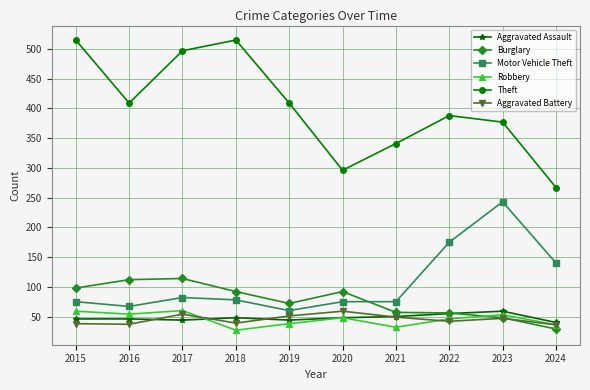

Where is the first local minimum for Theft?

2016